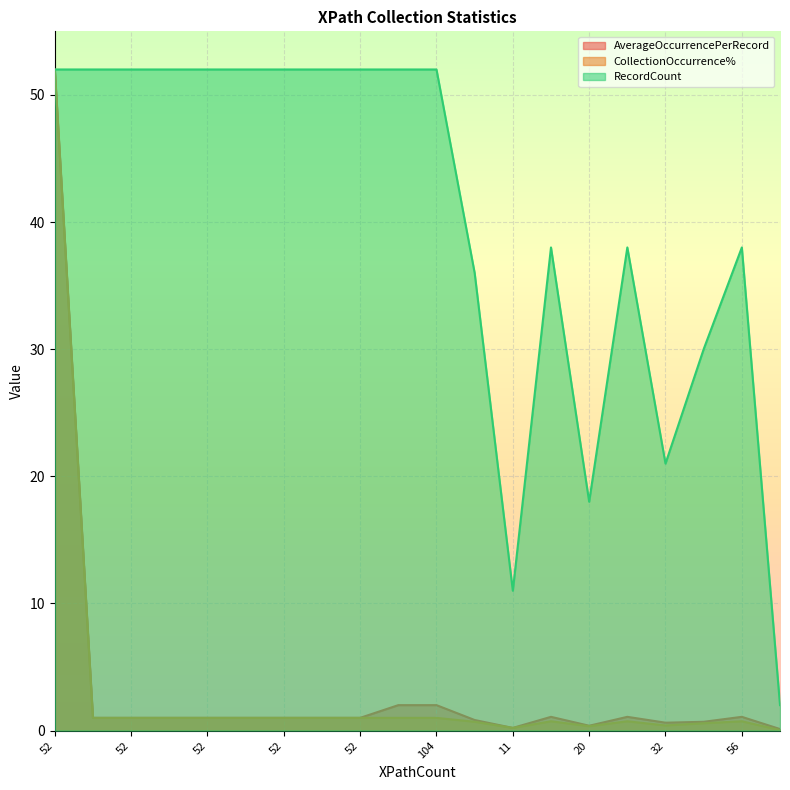

Which category has the highest value across all series?

52